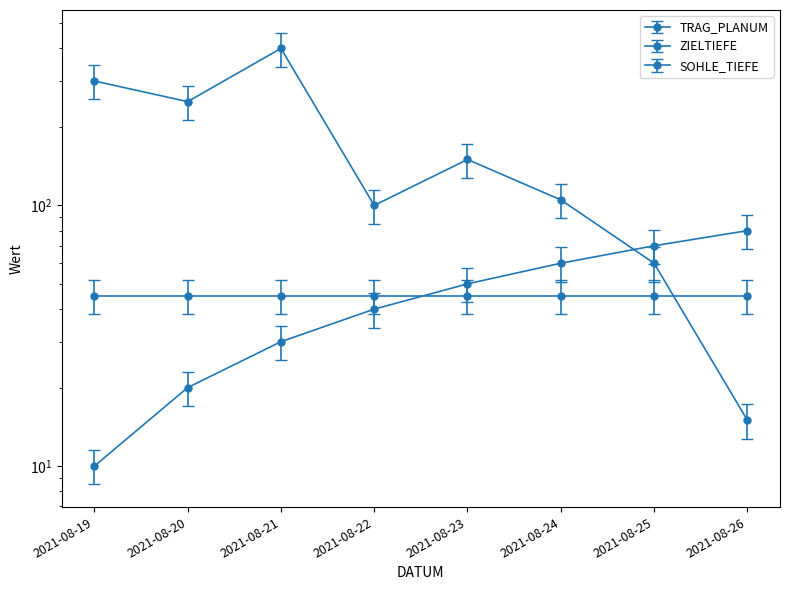

What is the difference between the highest and lowest values at 2021-08-21?

370